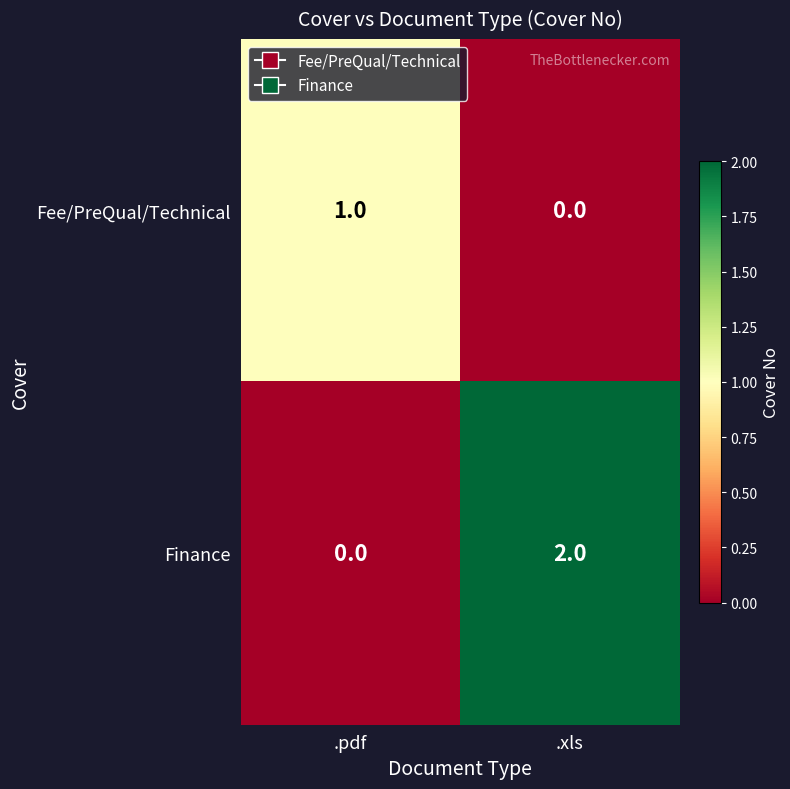

Reading left to right, what are all the values shown in this chart?

Fee/PreQual/Technical: .pdf=1	.xls=0
Finance: .pdf=0	.xls=2